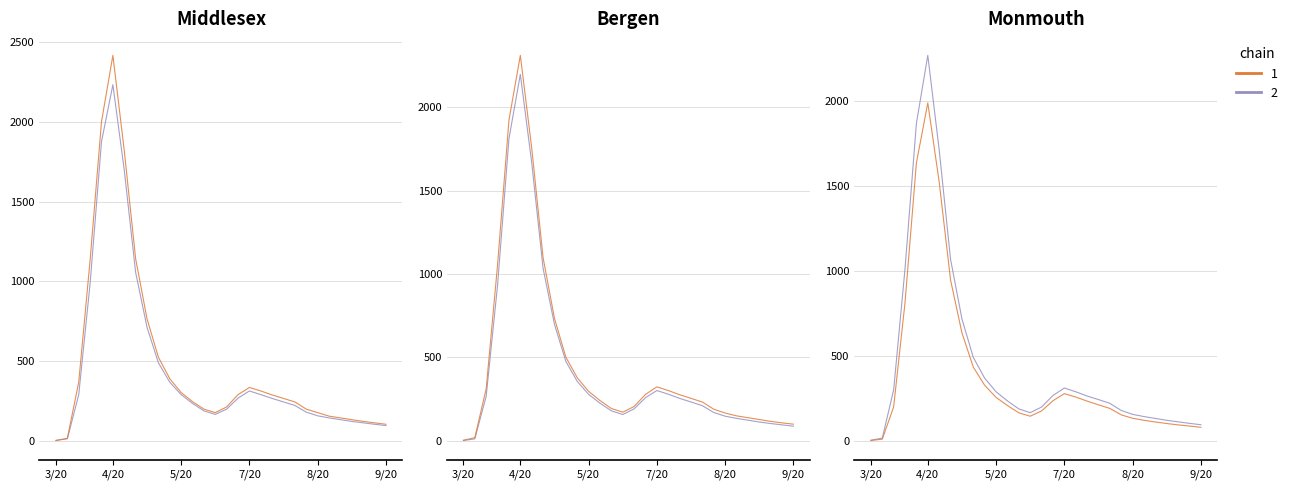

How many interior local valleys does the chain 1 series have?

1